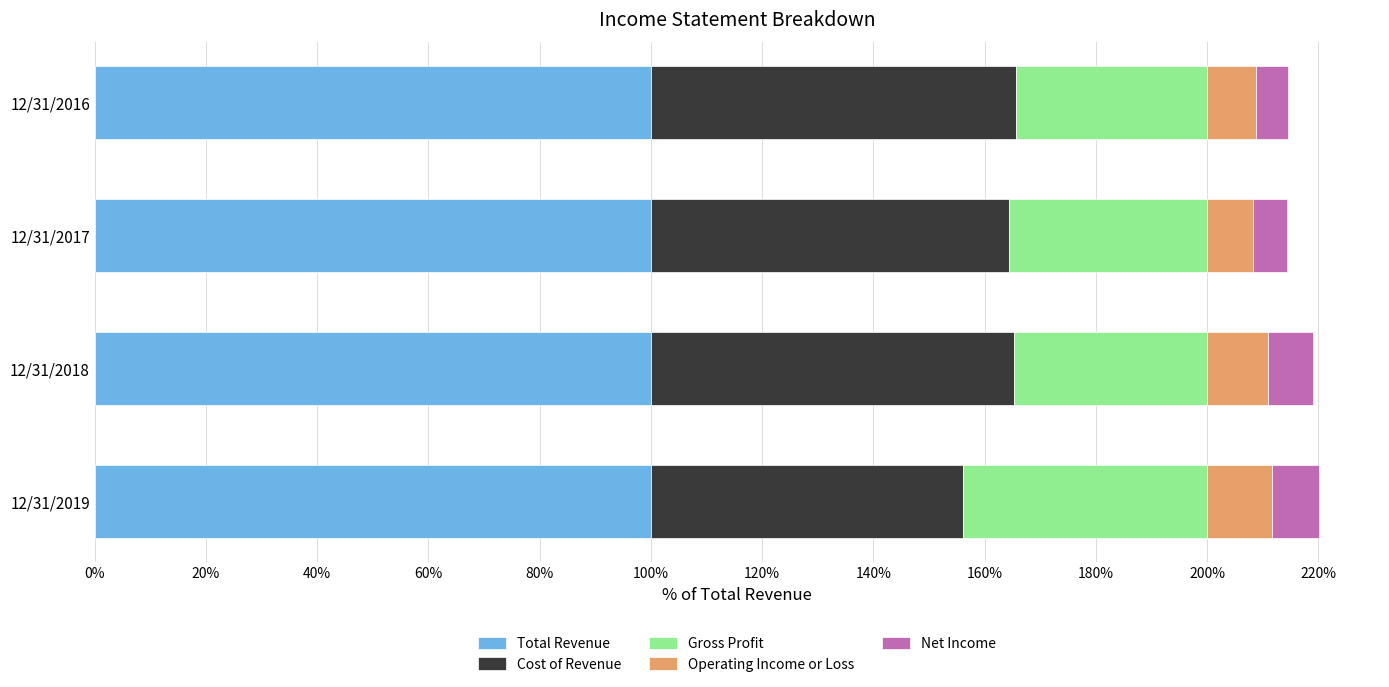

What is the lowest value of the Total Revenue series?

100.0